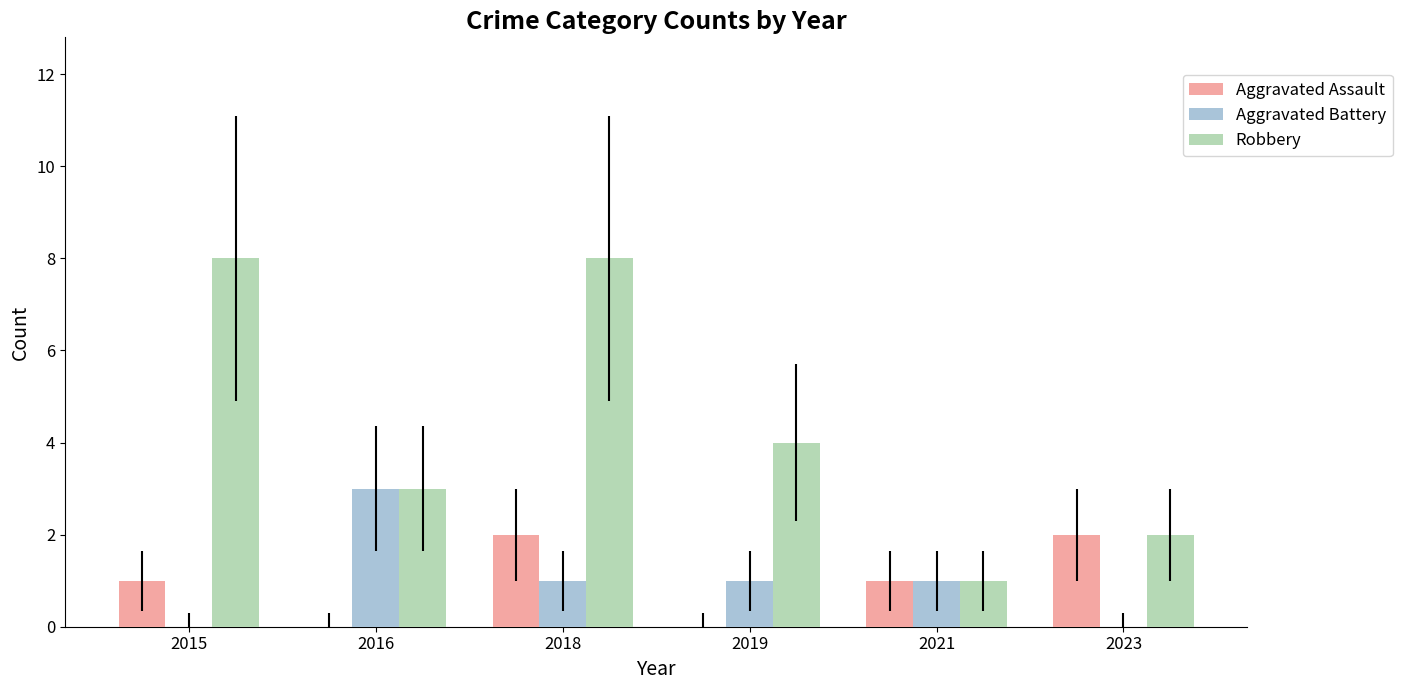

The Robbery series shows 2 at 2023. True or false?

True